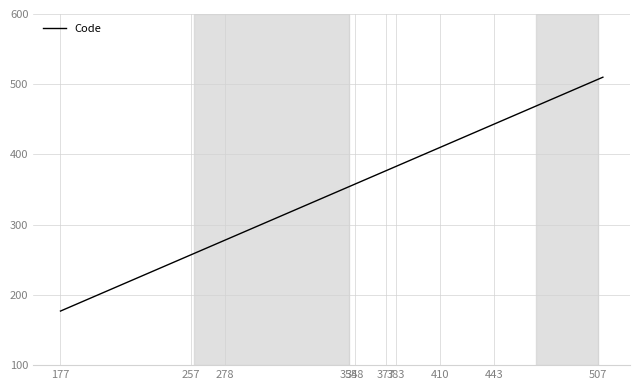

What is the minimum value shown in the chart?

177